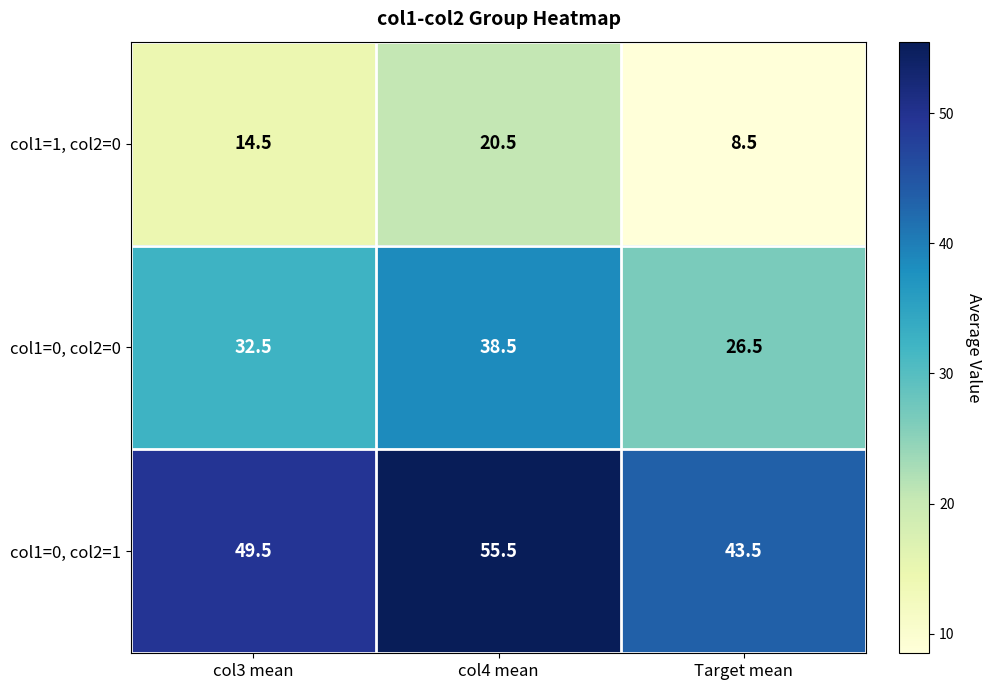

Where is col1=1, col2=0 nearest to the value 14?

col3 mean